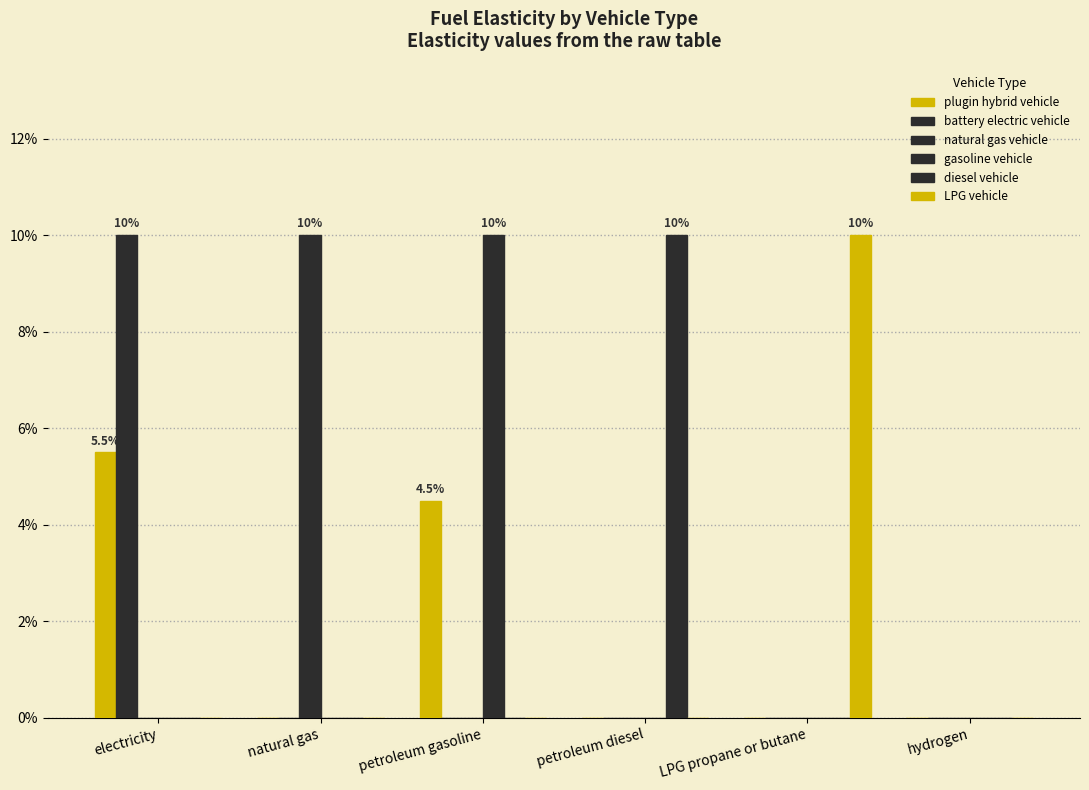

Are the bars horizontal?

No